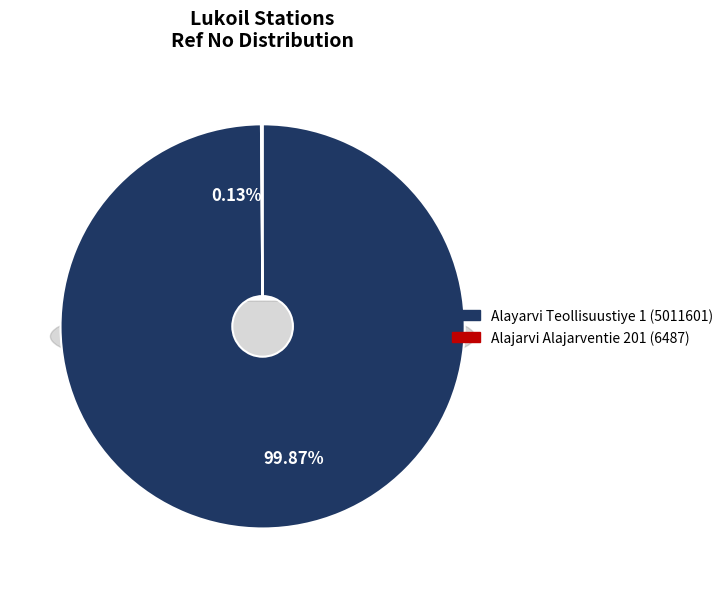

Do Alajarvi Alajarventie 201 and Alayarvi Teollisuustiye 1 together represent more than half of the pie?

Yes